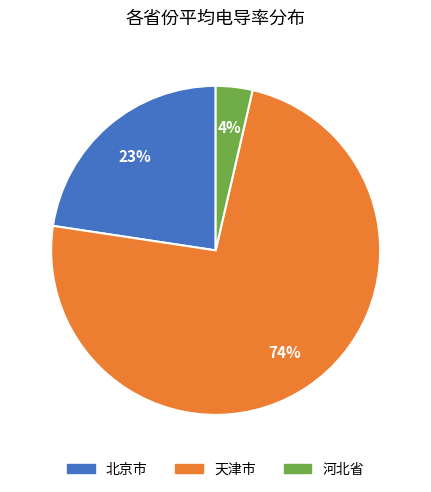

Is there any slice that represents more than half of the pie?

Yes